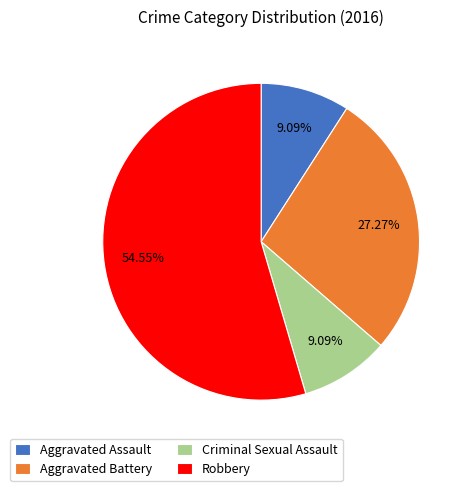

Which category has the biggest portion of the pie?

Robbery